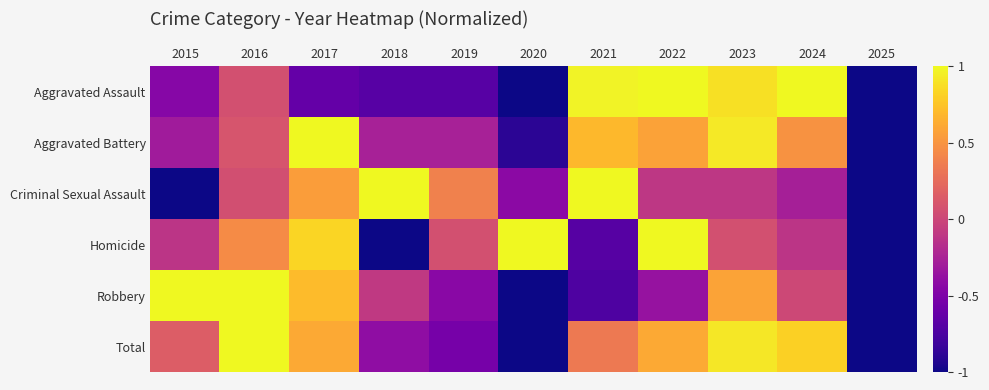

Reading left to right, extract all data points from this chart.

Aggravated Assault: 2015=-0.4	2016=0.1	2017=-0.6	2018=-0.7	2019=-0.7	2020=-1.2	2021=1.0	2022=1.3	2023=0.9	2024=1.7	2025=-1.3
Aggravated Battery: 2015=-0.3	2016=0.1	2017=1.4	2018=-0.3	2019=-0.3	2020=-0.9	2021=0.7	2022=0.6	2023=0.9	2024=0.5	2025=-2.5
Criminal Sexual Assault: 2015=-1.1	2016=0.1	2017=0.5	2018=1.2	2019=0.4	2020=-0.4	2021=1.9	2022=-0.1	2023=-0.1	2024=-0.3	2025=-2.1
Homicide: 2015=-0.1	2016=0.5	2017=0.8	2018=-1.5	2019=0.1	2020=1.2	2021=-0.7	2022=1.6	2023=0.1	2024=-0.1	2025=-1.8
Robbery: 2015=1.1	2016=2.1	2017=0.7	2018=-0.1	2019=-0.4	2020=-1.3	2021=-0.7	2022=-0.4	2023=0.6	2024=0.0	2025=-1.5
Total: 2015=0.2	2016=1.1	2017=0.6	2018=-0.4	2019=-0.5	2020=-1.3	2021=0.3	2022=0.6	2023=0.9	2024=0.8	2025=-2.3